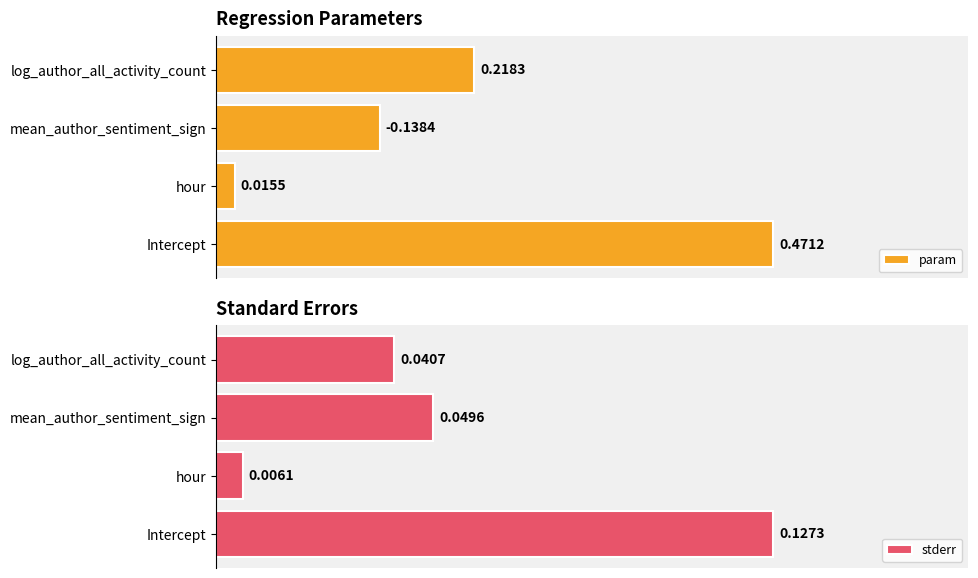

How many bars are there in total?

8